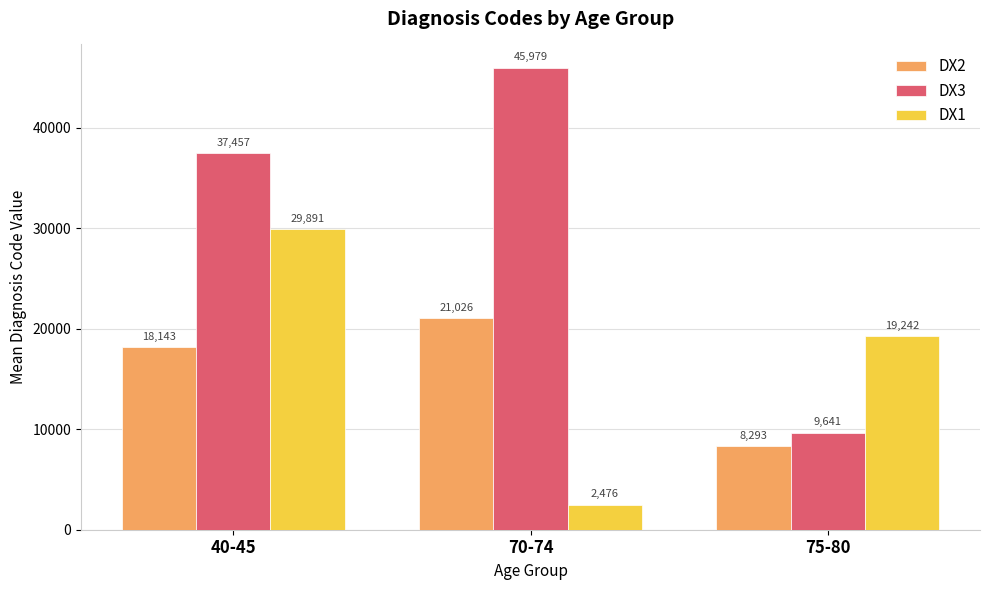

How many distinct data groups are displayed?

3